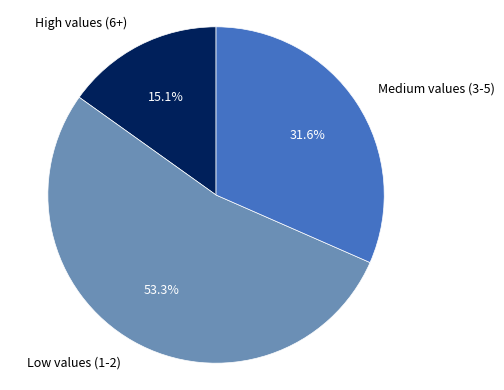

To the nearest percent, what is the average slice percentage?

33%